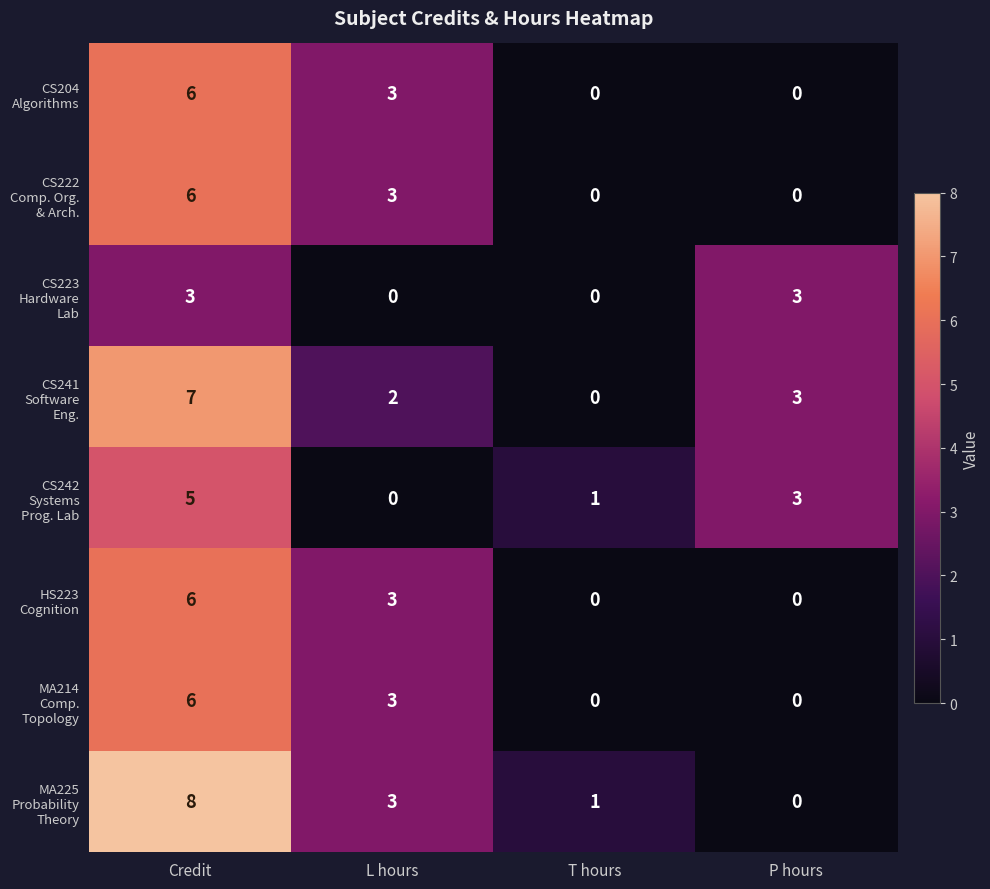

At which category does the chart reach its peak across all series?

Credit